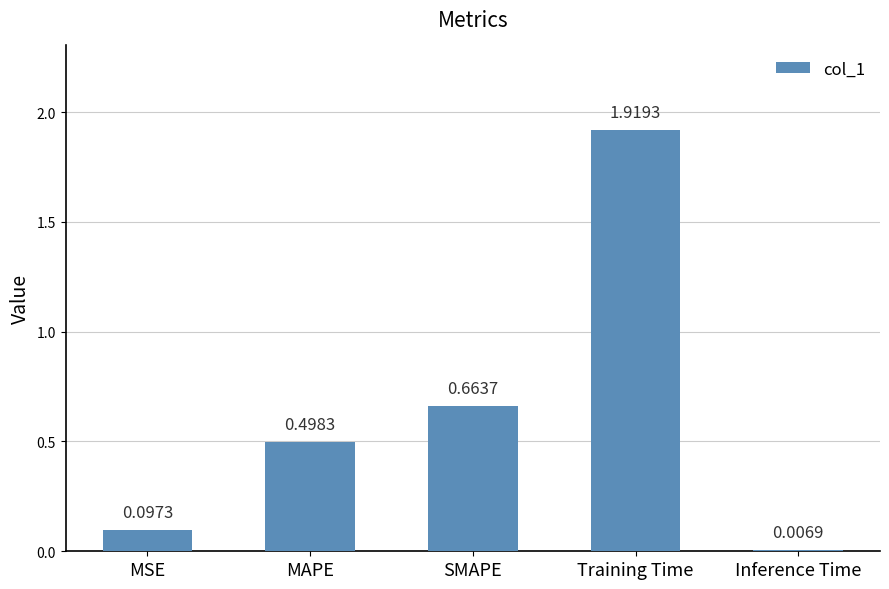

Where is the data nearest to the value 0?

Inference Time